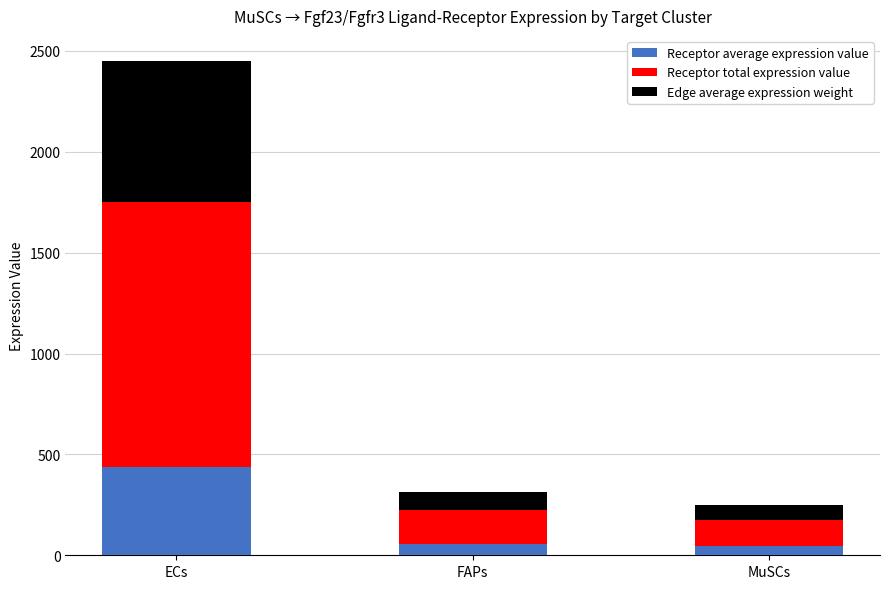

What value does the Receptor average expression value series have at MuSCs?

44.1